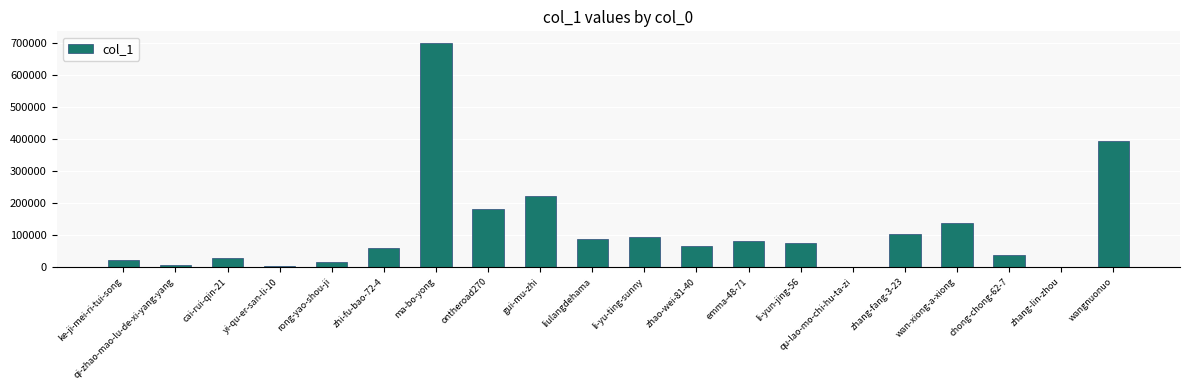

What is the sum of all values?

2328419